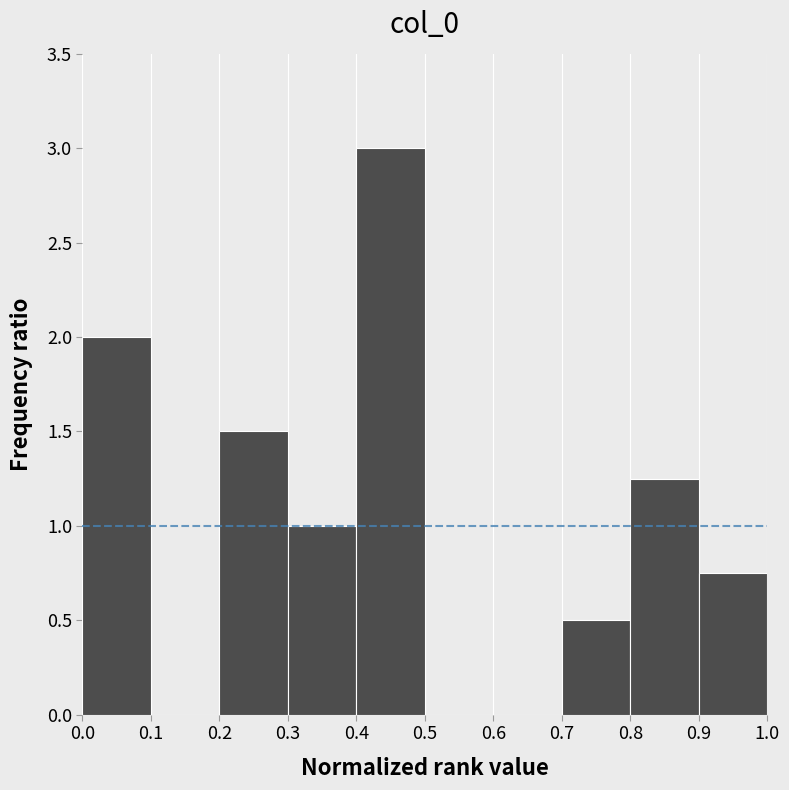

Reading left to right, transcribe this chart: for each bar, give the range it covers on the x-axis and its height. The values are not printed on the chart, so give them approximately, as read against the axis.

0.0 to 0.1: 2.00
0.1 to 0.2: 0
0.2 to 0.3: 1.50
0.3 to 0.4: 1.00
0.4 to 0.5: 3.00
0.5 to 0.6: 0
0.6 to 0.7: 0
0.7 to 0.8: 0.50
0.8 to 0.9: 1.25
0.9 to 1.0: 0.75